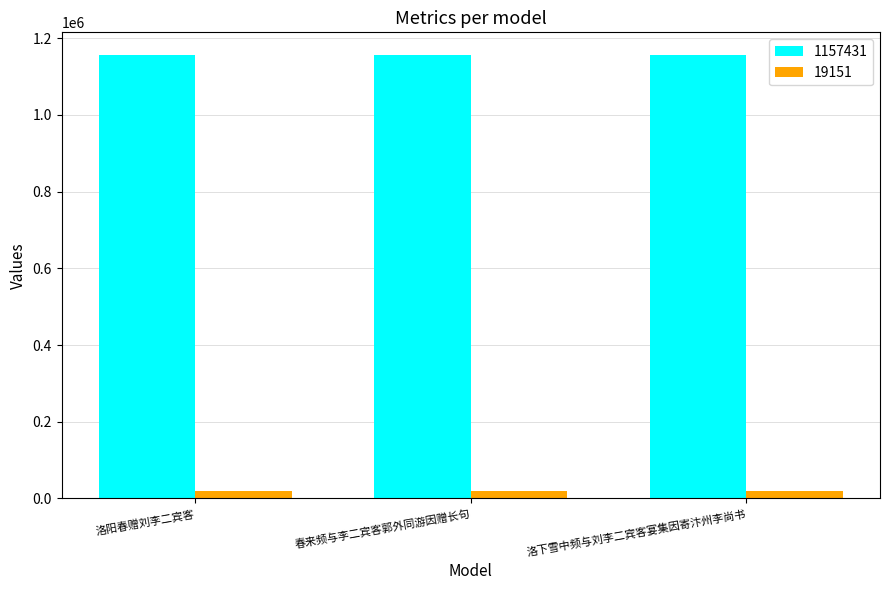

Count the 19151 values in the range 19151 to 19442.

3